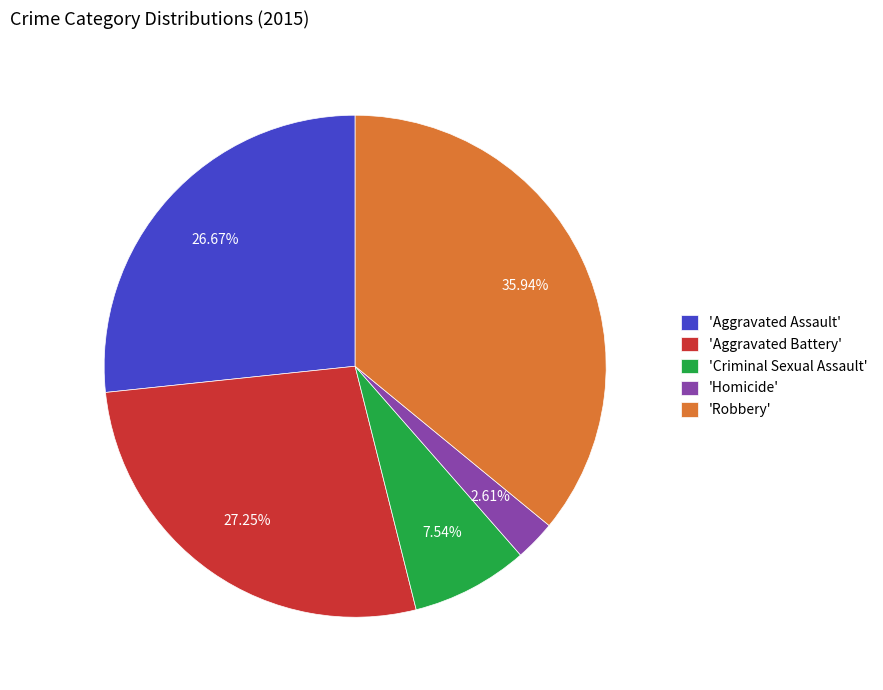

To the nearest percent, what is the difference between the largest and smallest slice percentages?

33%